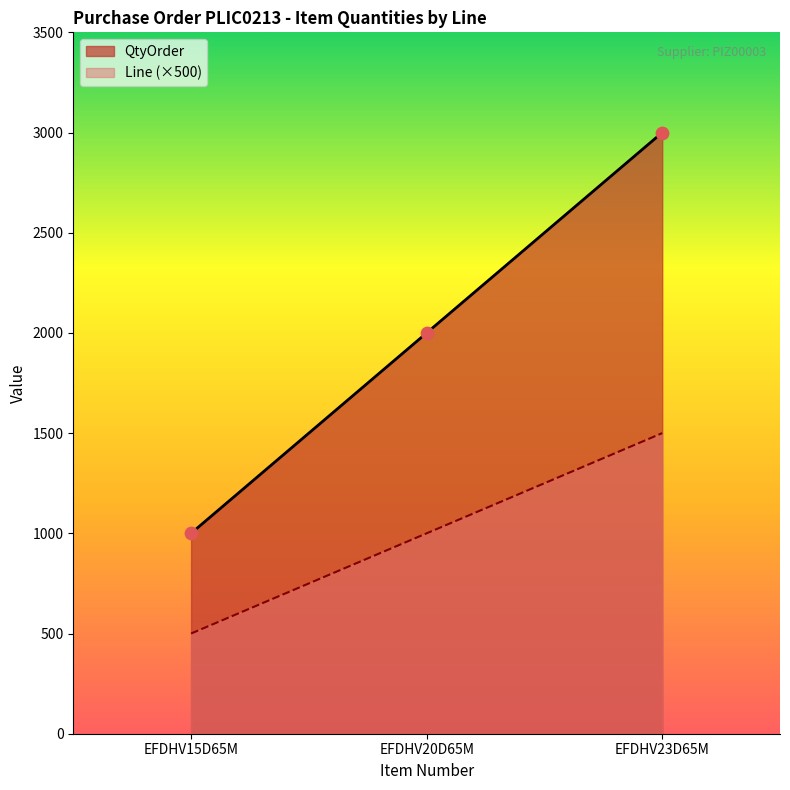

What are all the series names shown in the legend?

QtyOrder, Line (×500)